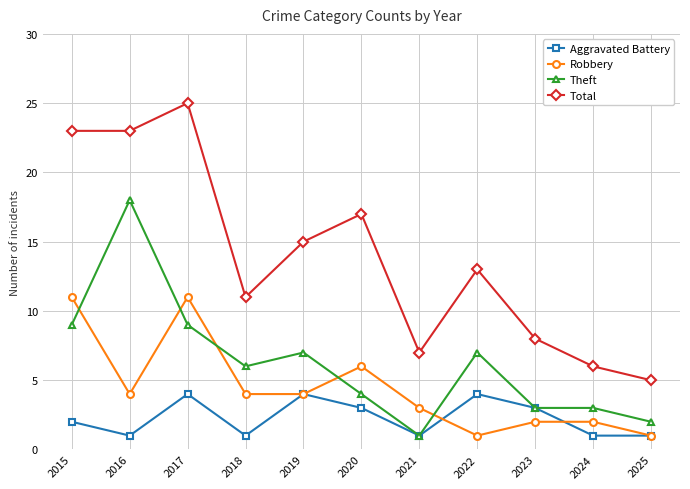

At which label does Robbery first exceed 4?

2015